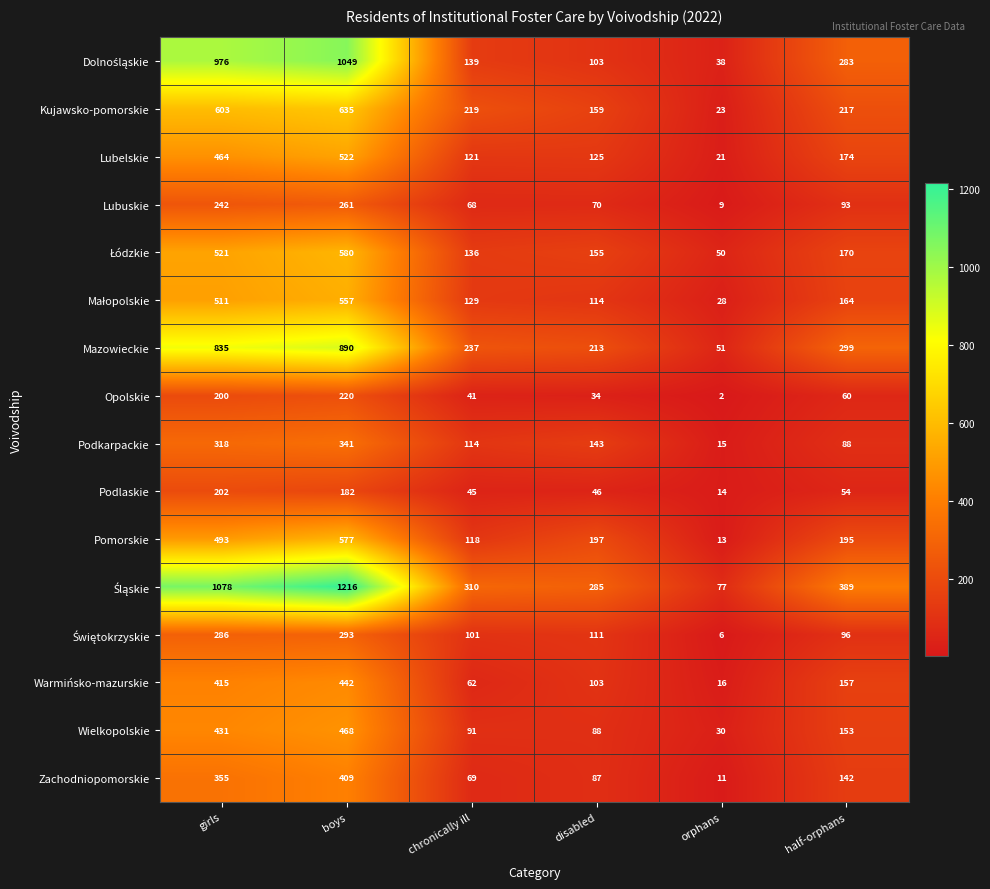

At how many categories does at least one series exceed 126?

5